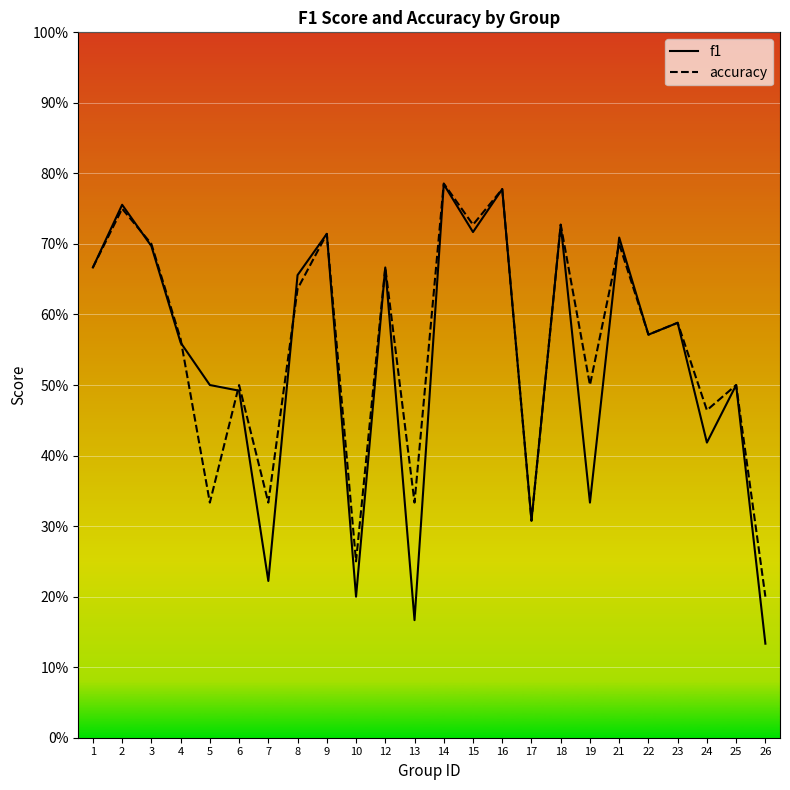

At which category does the chart reach its minimum across all series?

26